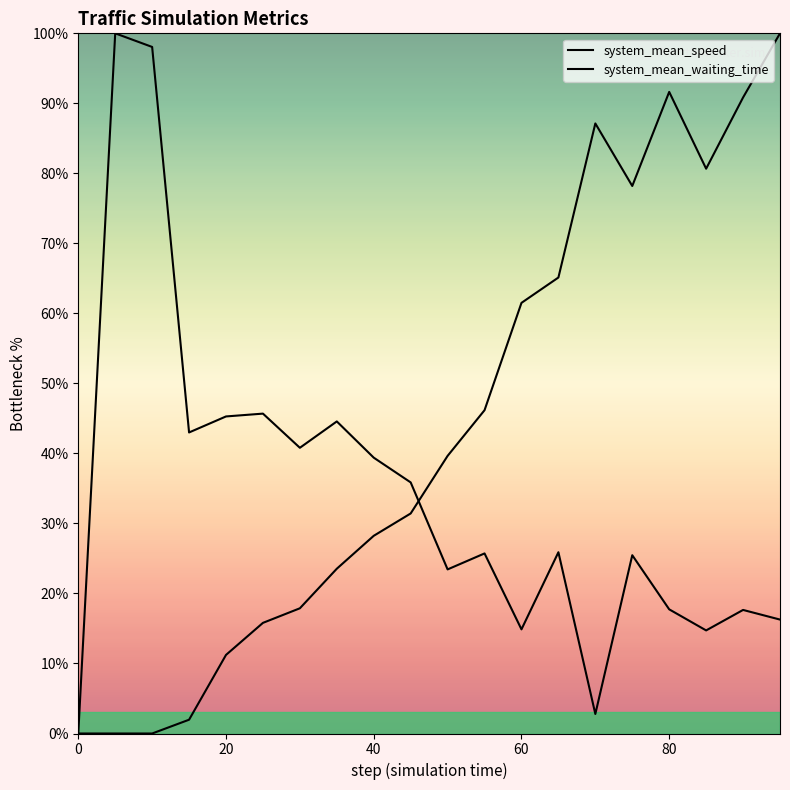

How many interior local valleys does the system_mean_speed series have?

6